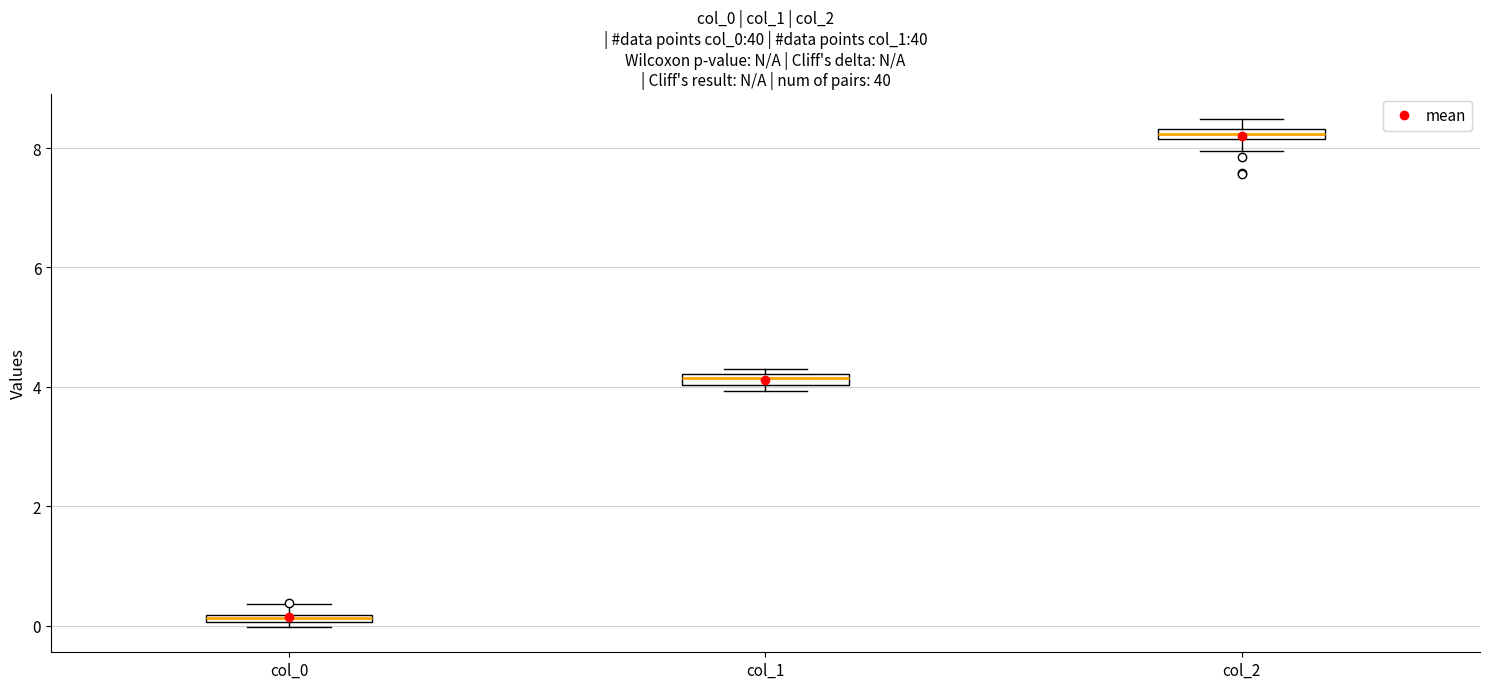

Which box's median line is the lowest?

col_0